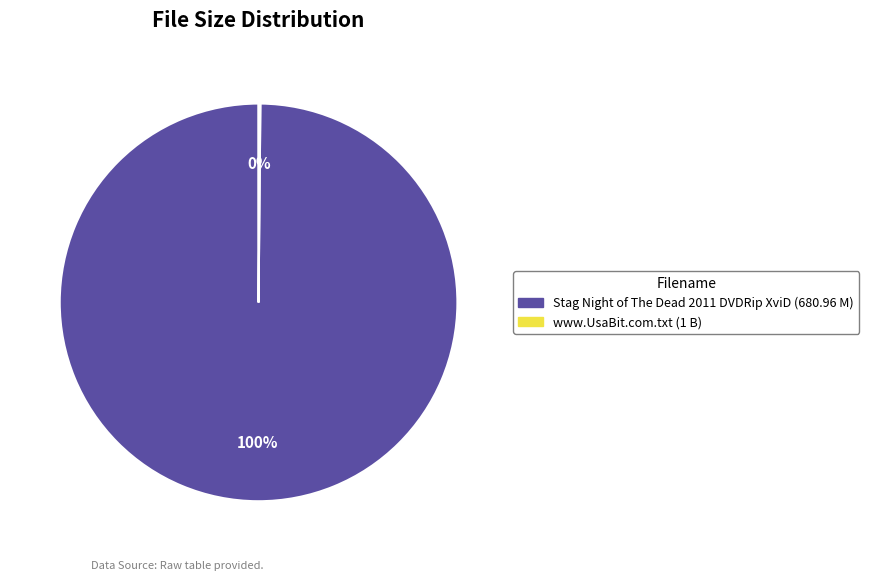

Is there a majority slice in this chart?

Yes